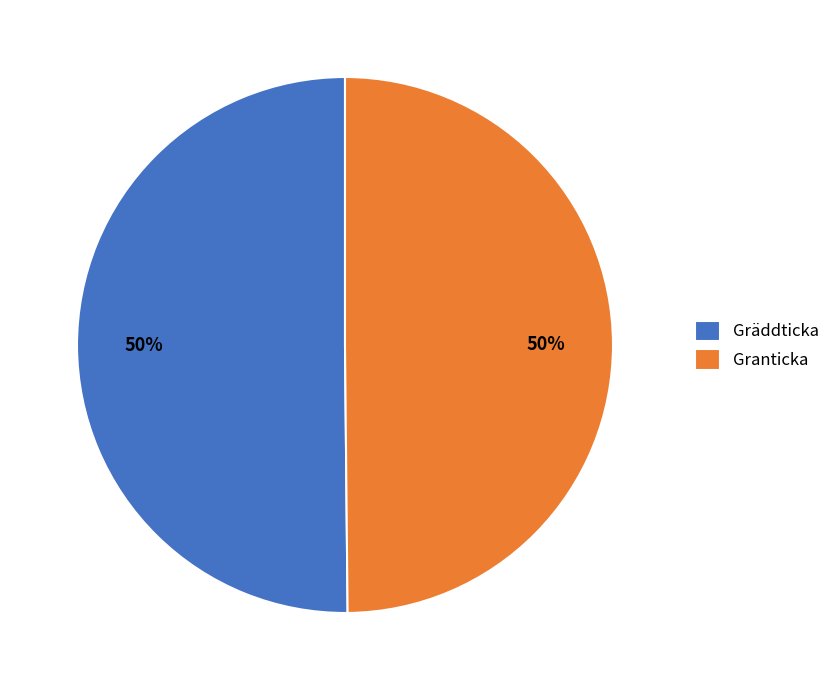

Is it true that Gräddticka is 50% of the pie?

True